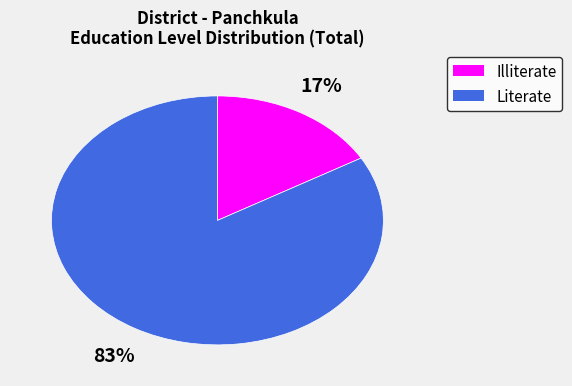

Do Literate and Illiterate together represent more than half of the pie?

Yes